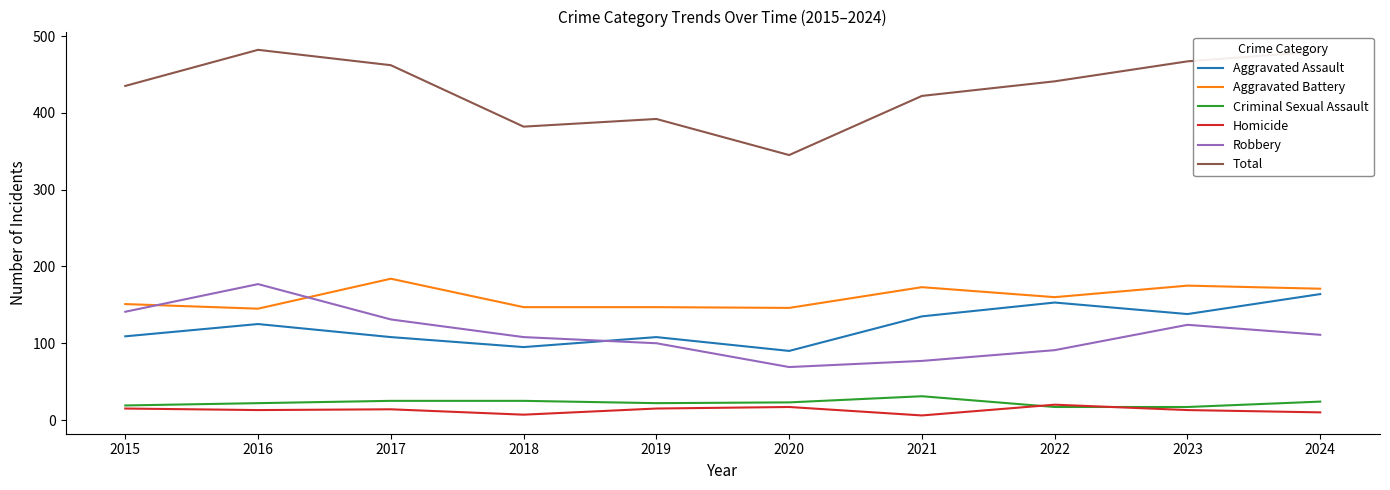

What is the difference between the highest and lowest values at 2022?

424